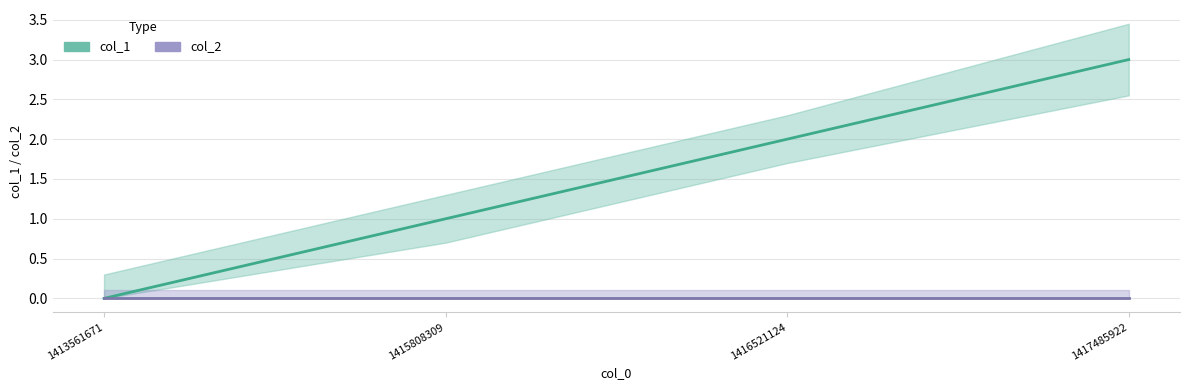

Reading left to right, transcribe all the data shown in this chart.

col_1_line: 0	1	2	3
col_2_line: 0	0	0	0